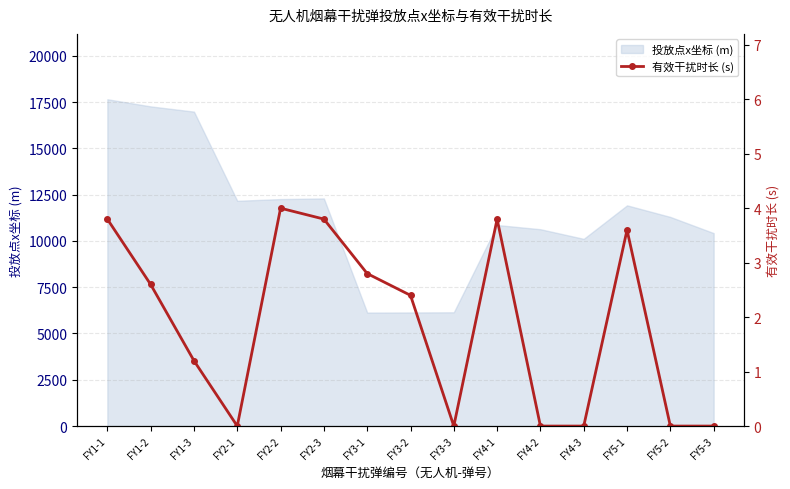

How many positive values are there?

9